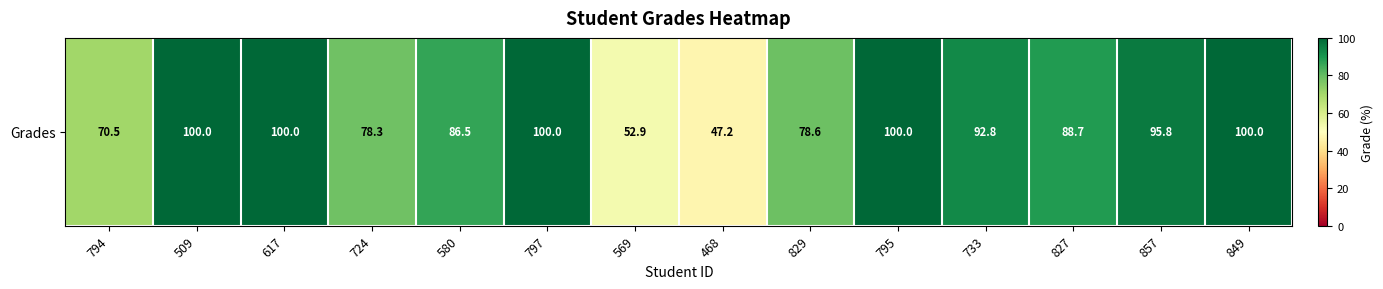

Is it true that the value at 509 is 100.0?

True